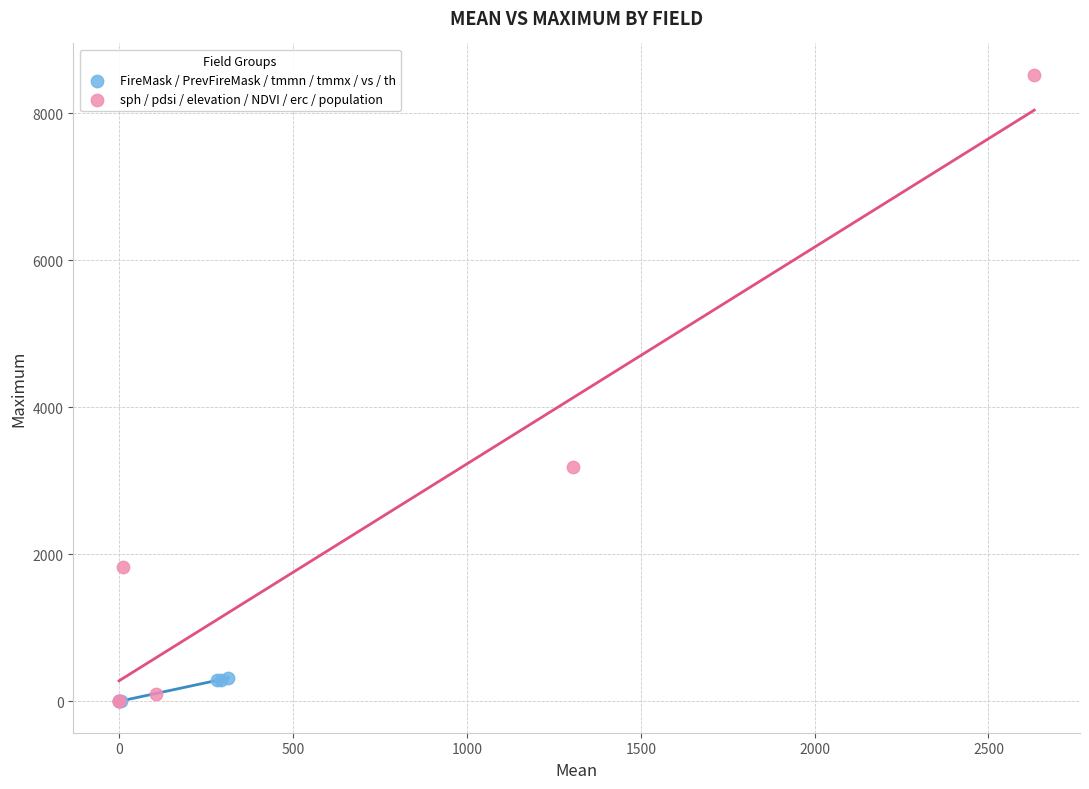

Which series has the widest spread of Y values?

sph / pdsi / elevation / NDVI / erc / population